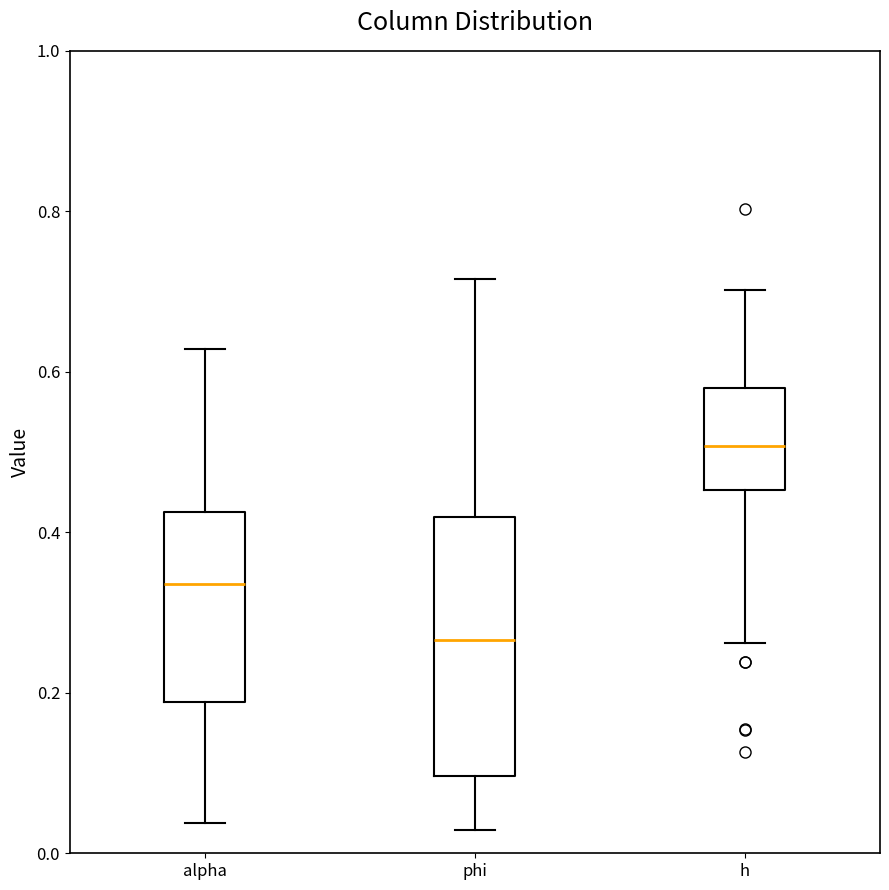

Where is the lower edge of the box for h on the y-axis? The values are not printed on the chart, so give them approximately, as read against the axis.

0.46